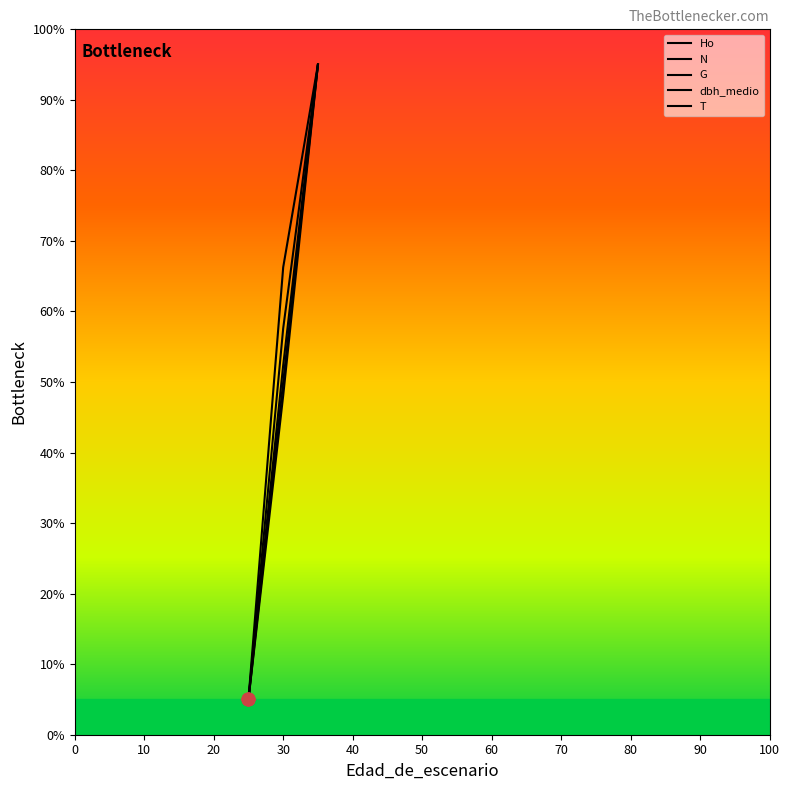

Is the value of N at 35 greater than the value of G at 35?

No